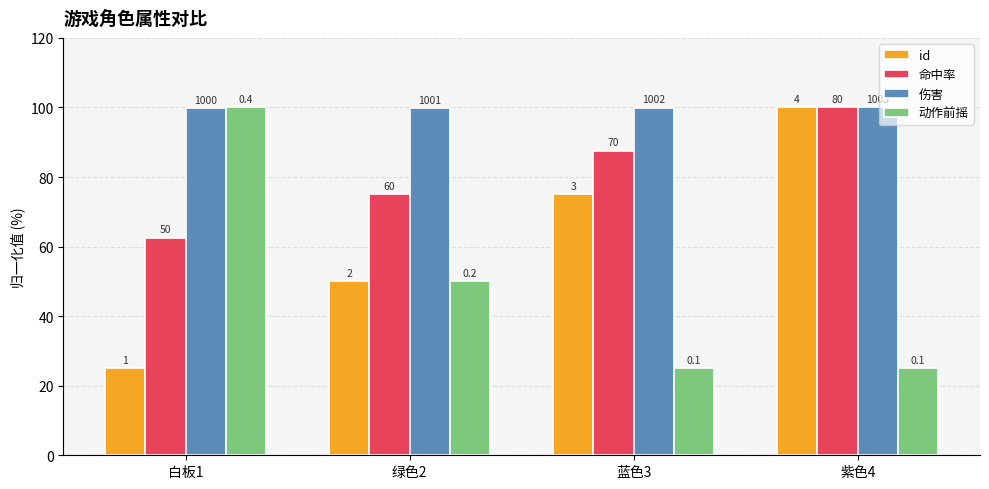

True or false: id has a value of 37.2 at 白板1.

False